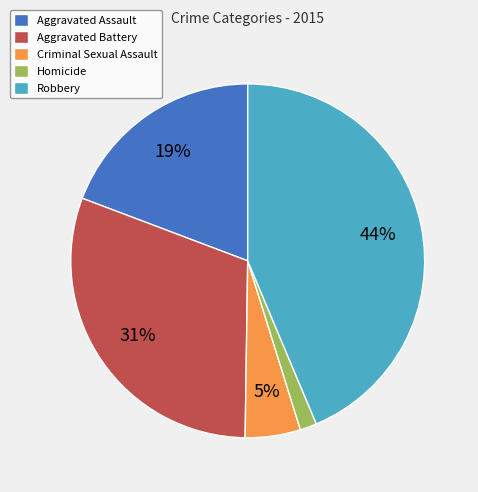

How many segments does this pie chart have?

5